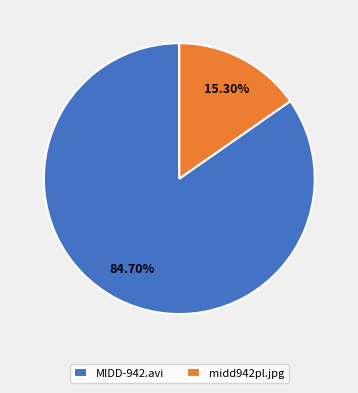

What percentage is the midd942pl.jpg slice, to the nearest percent?

15%